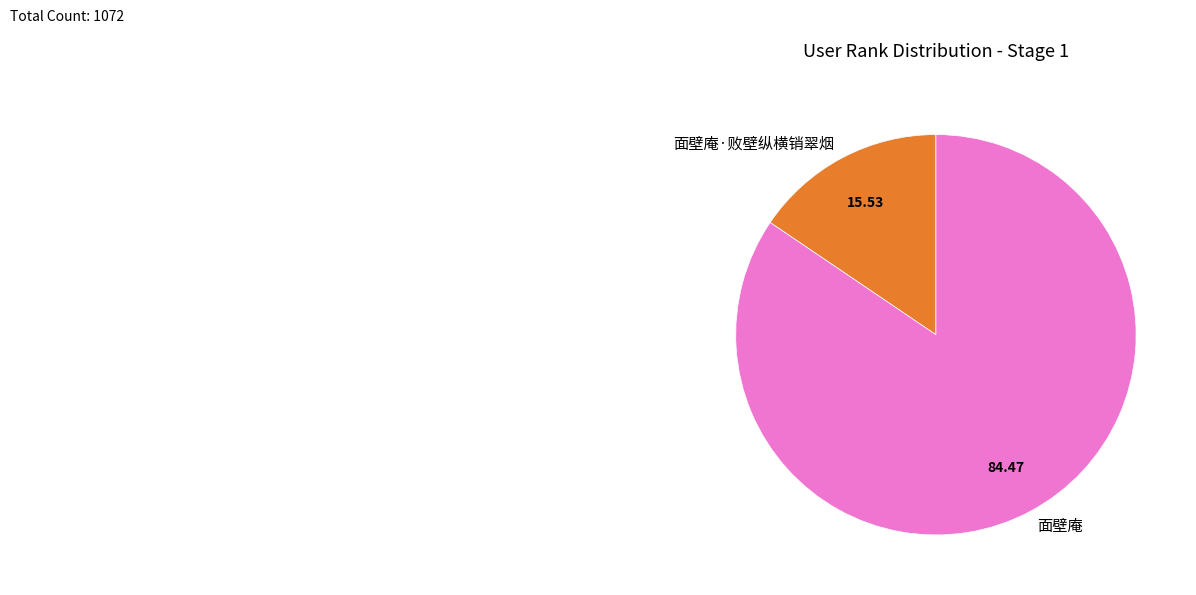

Which category accounts for the majority?

面壁庵